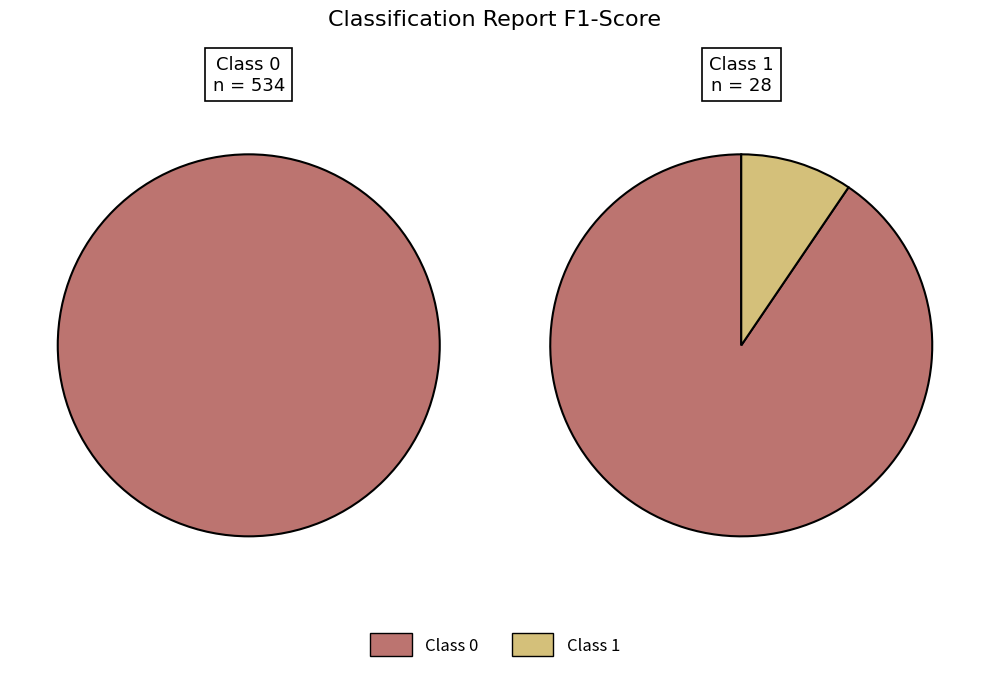

Does any single category account for the majority?

Yes